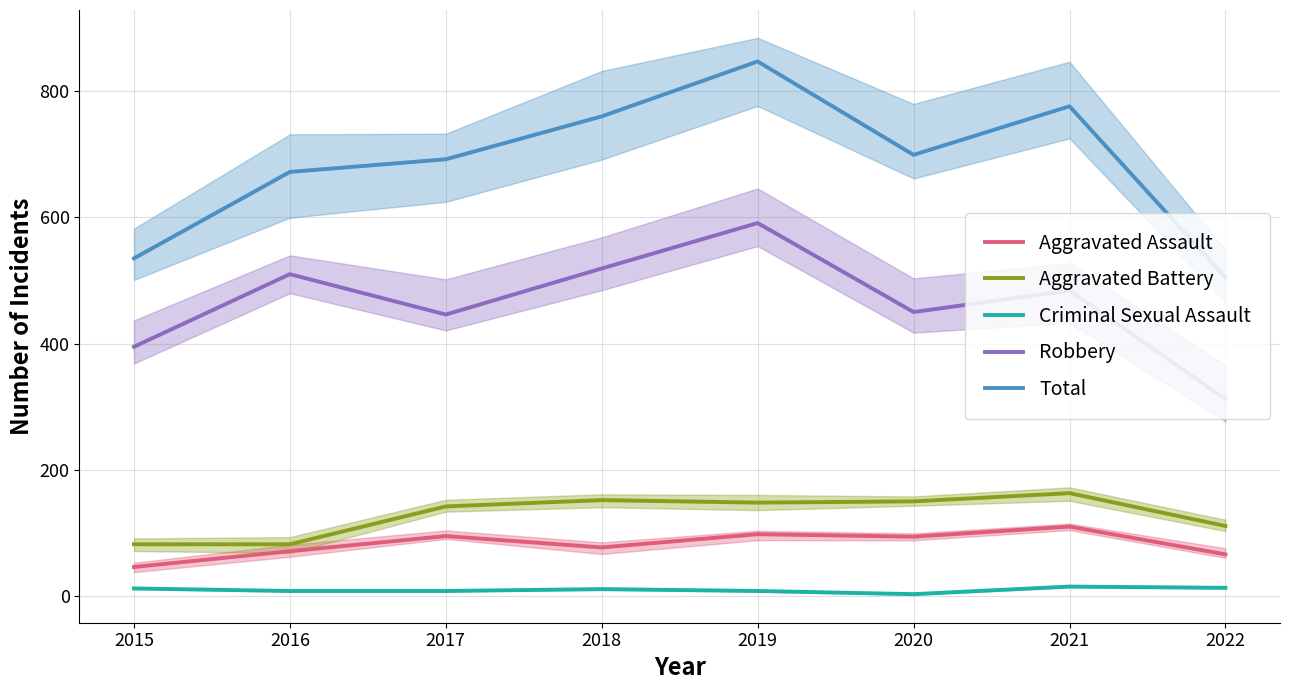

At which category is the sum across all series the highest?

2019